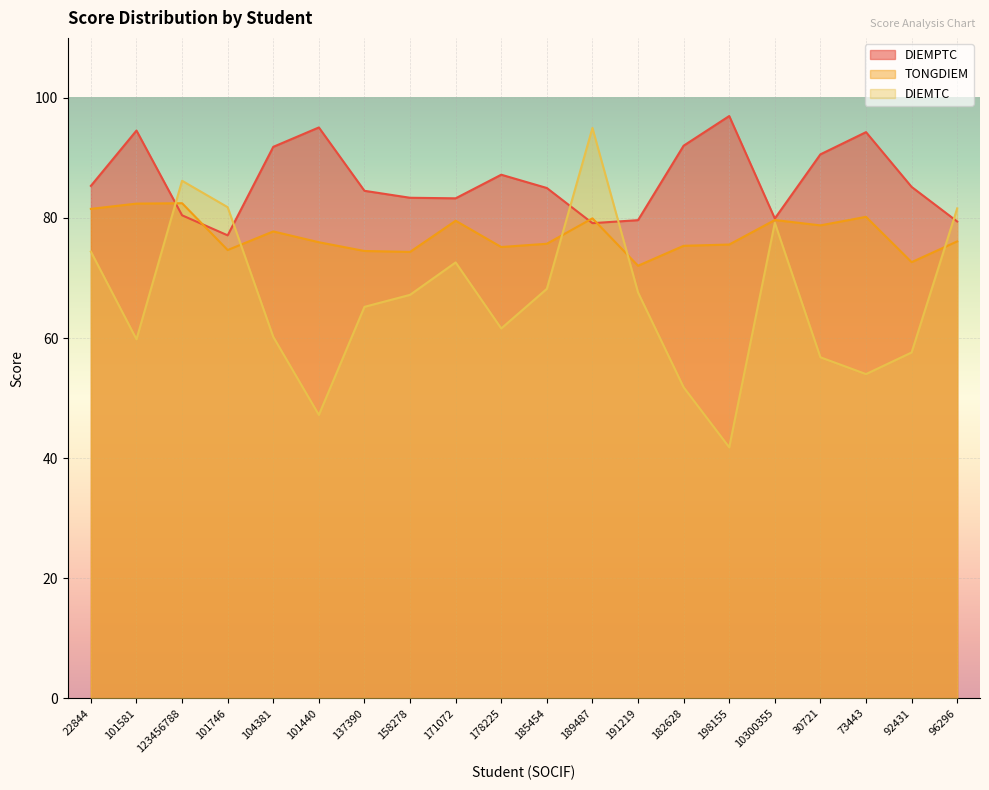

At which label is TONGDIEM closest to 77?

104381